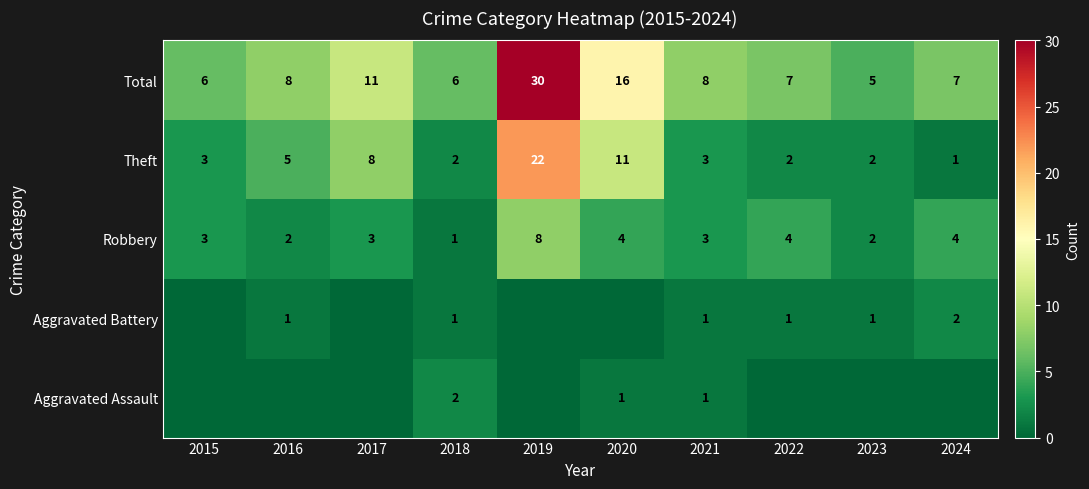

What is the sum of all Total values?

104